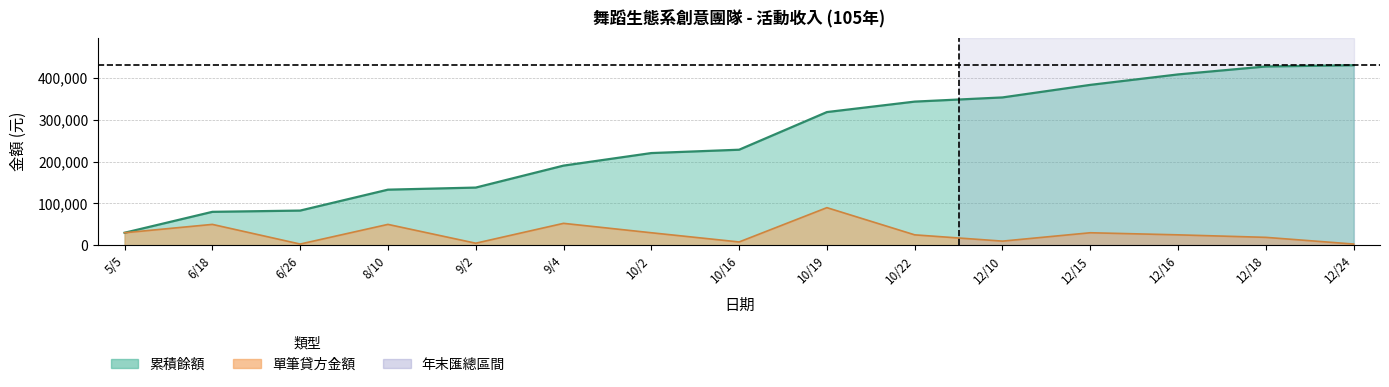

The 累積餘額 series shows 353500 at 12/10. True or false?

True